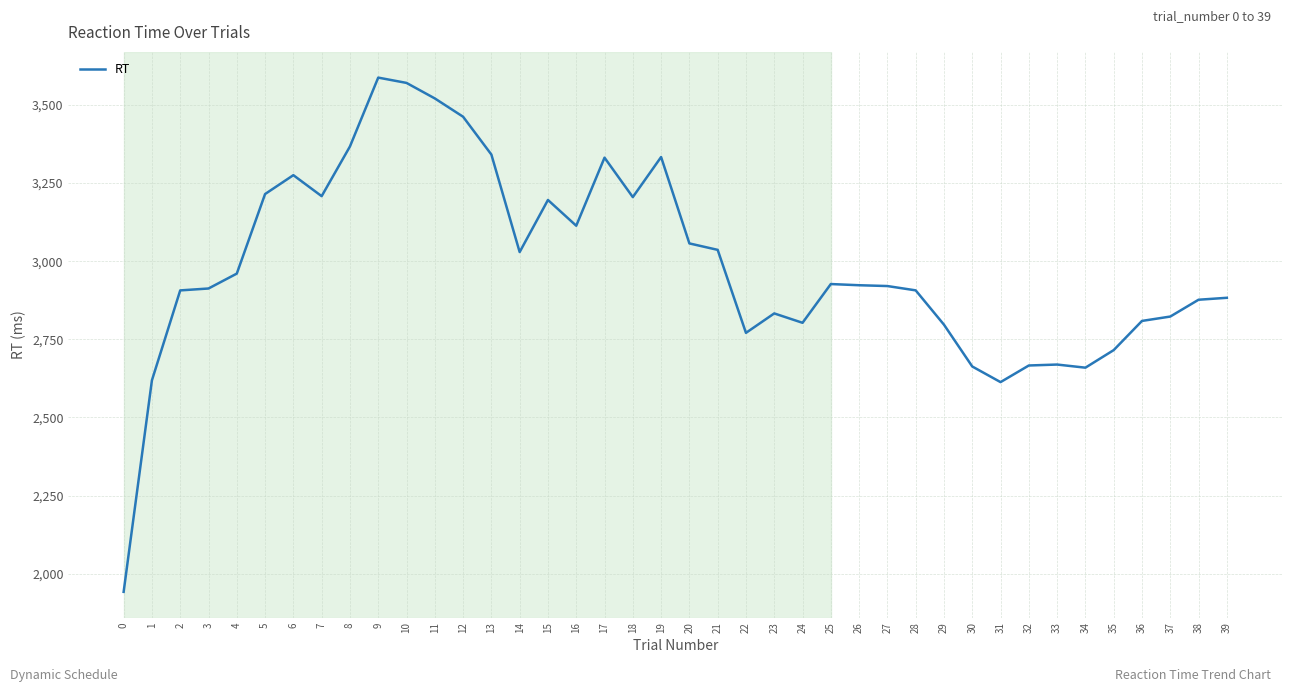

The value at 38 is 1795.6. True or false?

False